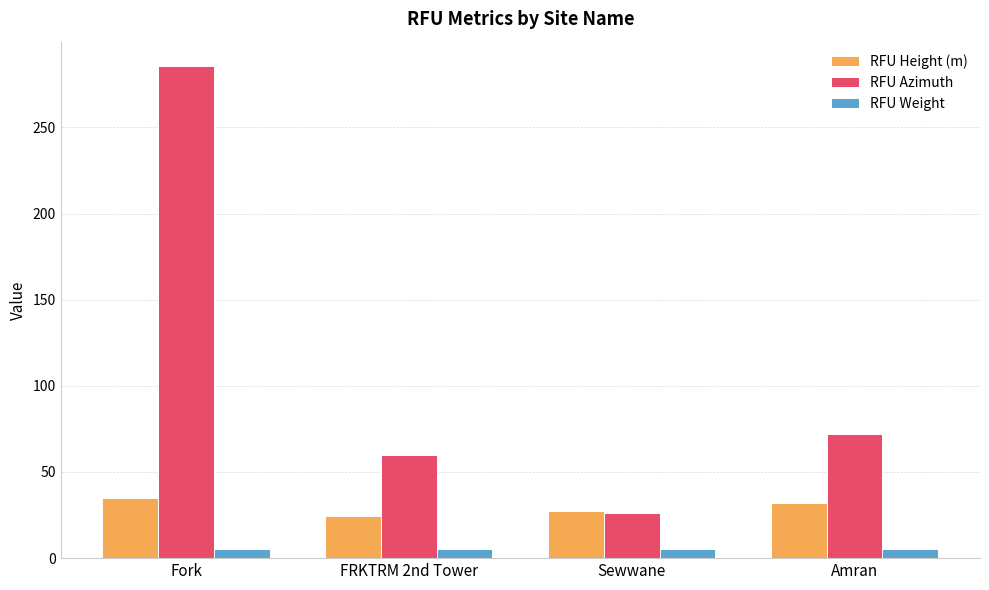

Which series changed the most between FRKTRM 2nd Tower and Sewwane?

RFU Azimuth